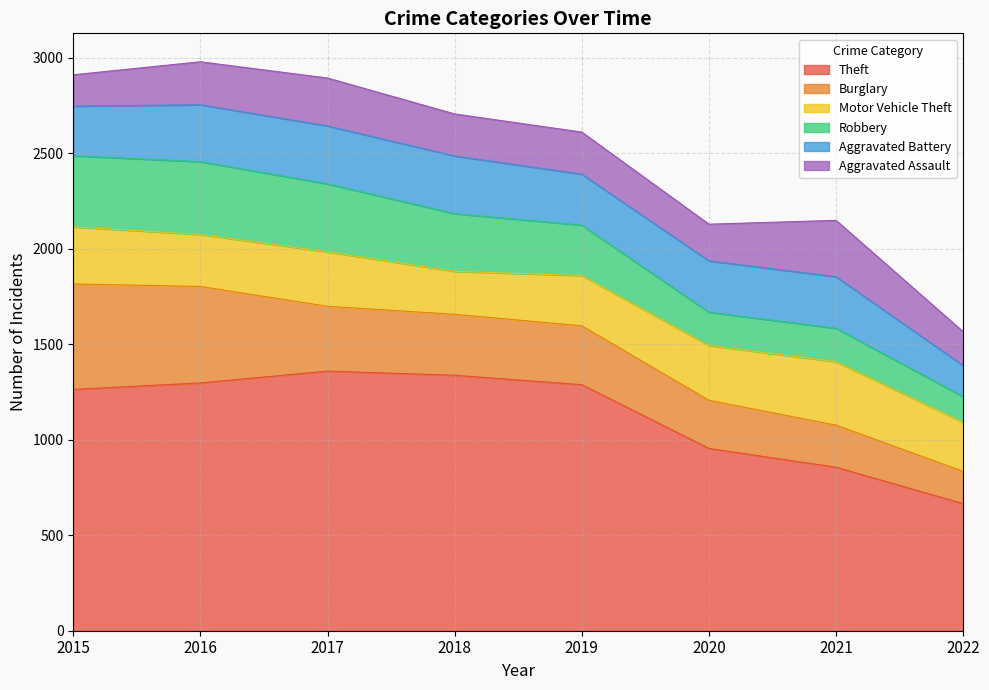

Rank the series at 2015 from highest to lowest value.

Theft, Burglary, Robbery, Motor Vehicle Theft, Aggravated Battery, Aggravated Assault